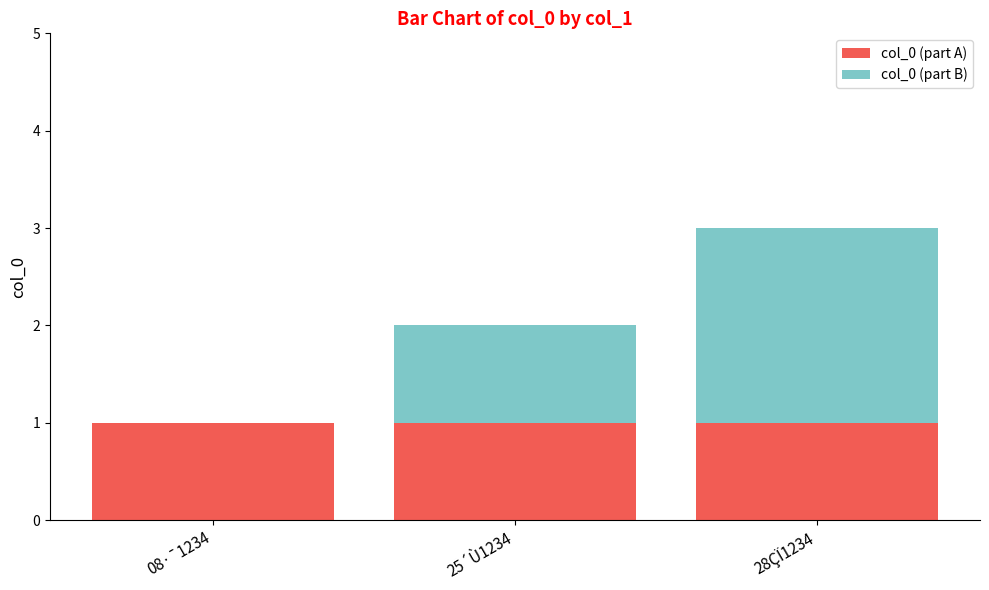

Is it true that col_0 (part A) equals 1 at 28ÇÏ1234?

True